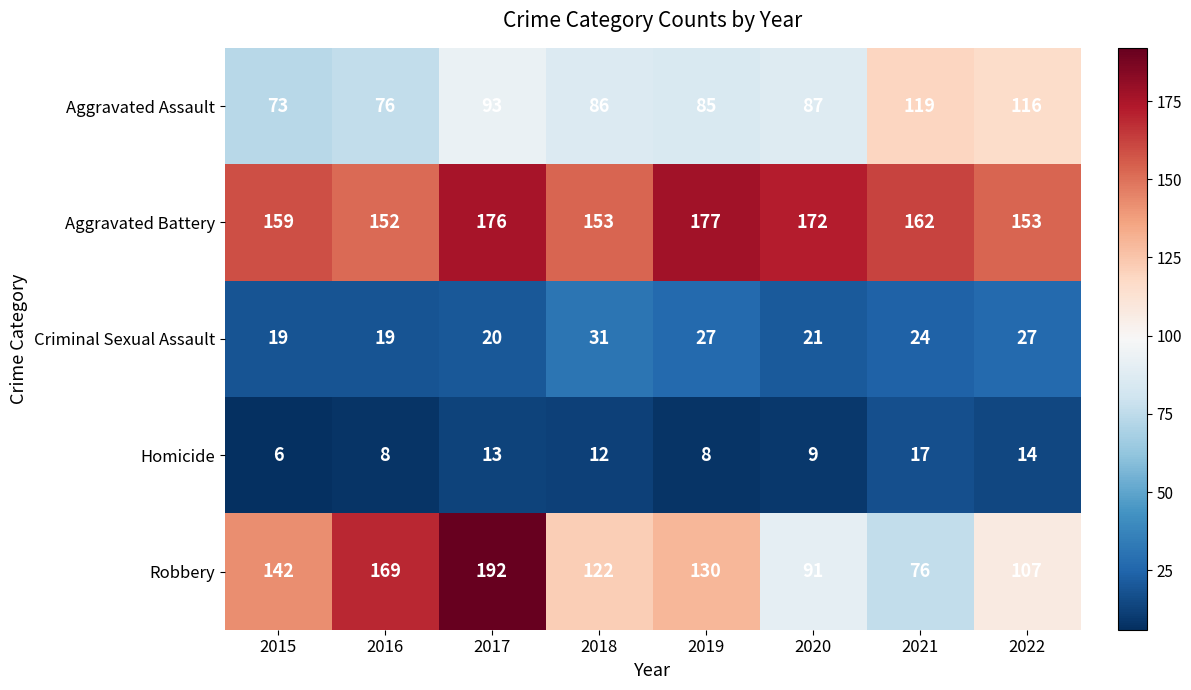

What is the difference between the second highest and second lowest values in the Aggravated Battery series?

23